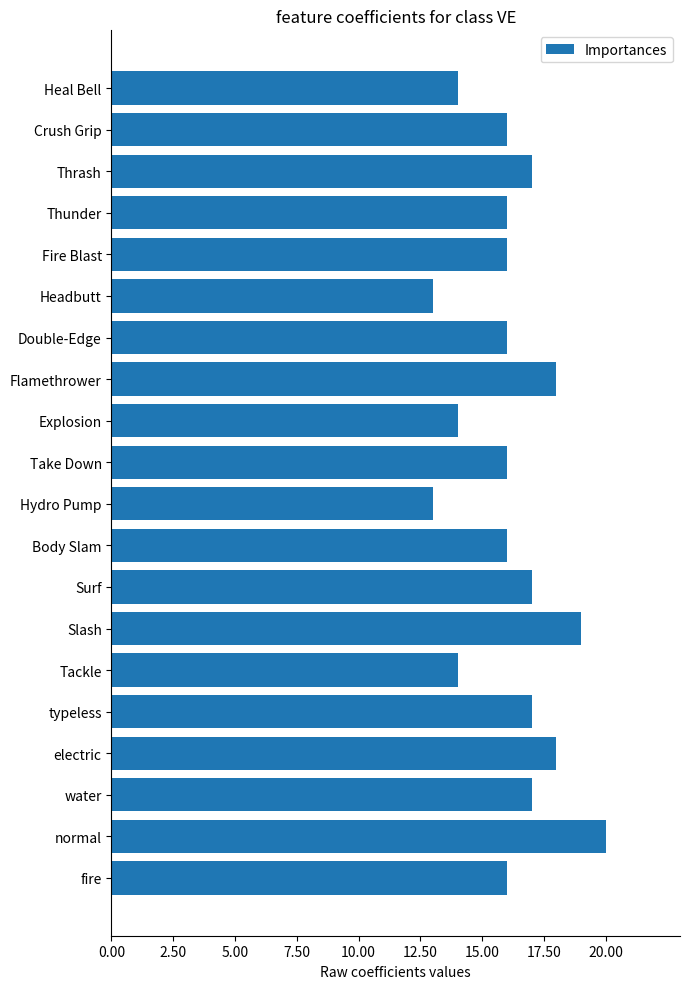

Is it true that the value at Tackle is 7?

False